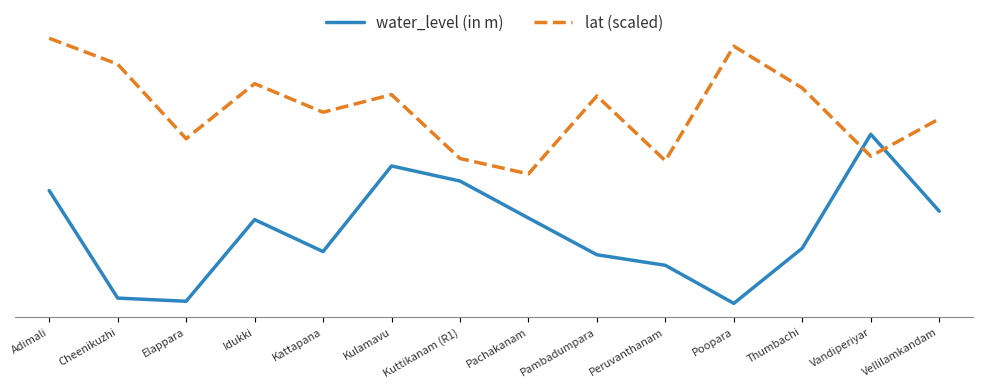

Is this an area chart (filled region under the line)?

No